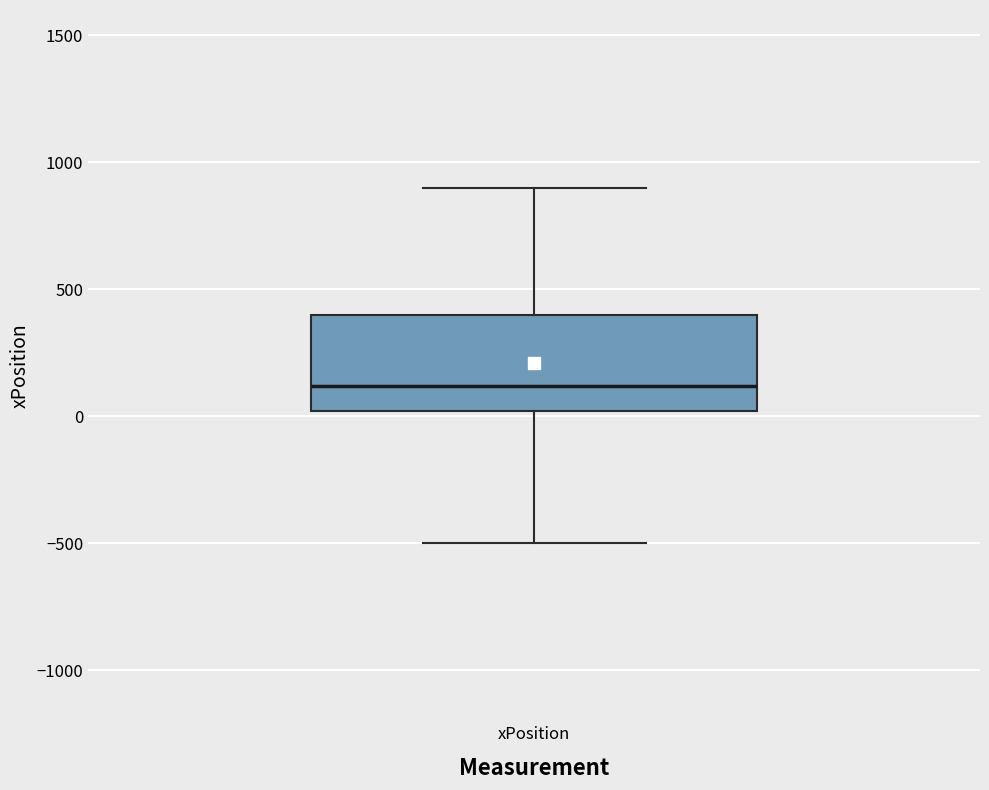

Where is the lower edge of the box for xPosition on the y-axis? The values are not printed on the chart, so give them approximately, as read against the axis.

0